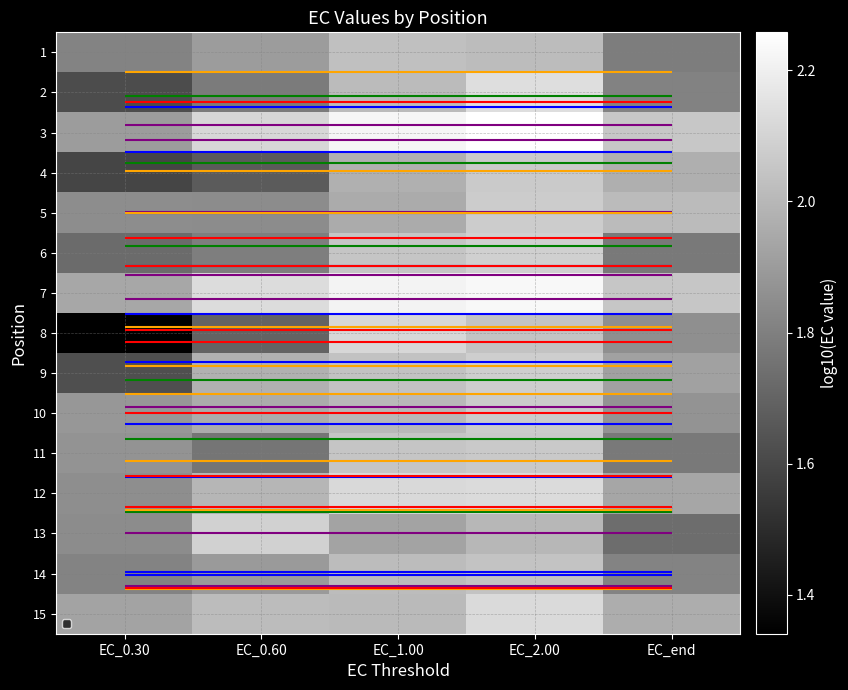

What is the minimum value for 11?

1.8